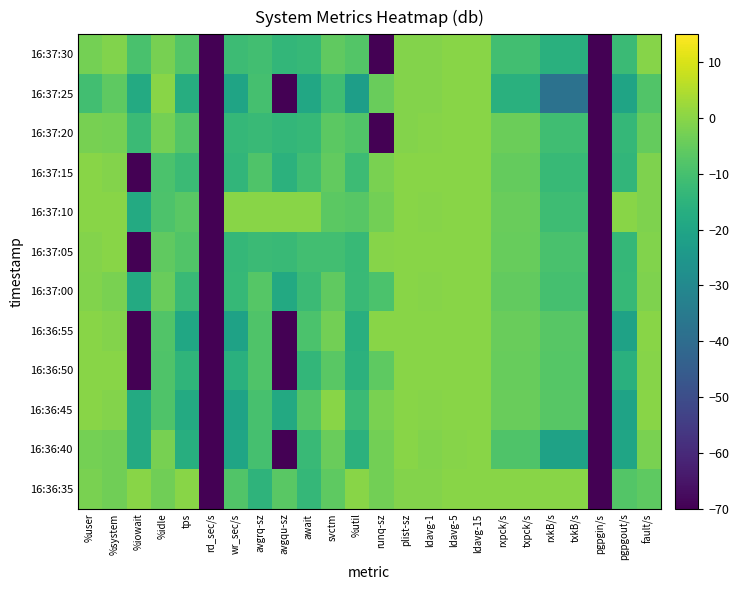

Reading left to right, what are all the values shown in this chart?

16:36:35: %user=-2.0	%system=-3.3	%iowait=0.0	%idle=-3.5	tps=0.0	rd_sec/s=-100.0	wr_sec/s=-7.9	avgrq-sz=-14.6	avgqu-sz=-6.6	await=-13.3	svctm=-5.9	%util=0.0	runq-sz=-3.0	plist-sz=-0.7	ldavg-1=-0.8	ldavg-5=-0.3	ldavg-15=-0.2	rxpck/s=0.0	txpck/s=0.0	rxkB/s=0.0	txkB/s=0.0	pgpgin/s=-100.0	pgpgout/s=-7.8	fault/s=-6.2
16:36:40: %user=-2.7	%system=-3.6	%iowait=-17.9	%idle=-2.4	tps=-16.9	rd_sec/s=-100.0	wr_sec/s=-20.1	avgrq-sz=-9.9	avgqu-sz=-100.0	await=-12.2	svctm=-4.5	%util=-15.4	runq-sz=-3.0	plist-sz=-0.1	ldavg-1=-1.0	ldavg-5=-0.3	ldavg-15=-0.2	rxpck/s=-8.4	txpck/s=-8.4	rxkB/s=-20.9	txkB/s=-20.9	pgpgin/s=-100.0	pgpgout/s=-20.1	fault/s=-2.3
16:36:45: %user=-0.1	%system=-0.7	%iowait=-17.9	%idle=-8.5	tps=-17.9	rd_sec/s=-100.0	wr_sec/s=-20.8	avgrq-sz=-9.6	avgqu-sz=-18.4	await=-7.8	svctm=0.0	%util=-12.0	runq-sz=-2.0	plist-sz=-0.1	ldavg-1=-0.5	ldavg-5=-0.2	ldavg-15=-0.2	rxpck/s=-4.3	txpck/s=-4.3	rxkB/s=-7.2	txkB/s=-7.2	pgpgin/s=-100.0	pgpgout/s=-20.8	fault/s=-0.1
16:36:50: %user=-0.1	%system=0.0	%iowait=-100.0	%idle=-8.5	tps=-14.5	rd_sec/s=-100.0	wr_sec/s=-16.1	avgrq-sz=-8.3	avgqu-sz=-100.0	await=-13.8	svctm=-6.8	%util=-15.4	runq-sz=-6.0	plist-sz=-0.2	ldavg-1=0.0	ldavg-5=-0.0	ldavg-15=-0.1	rxpck/s=-4.7	txpck/s=-4.7	rxkB/s=-7.3	txkB/s=-7.3	pgpgin/s=-100.0	pgpgout/s=-16.1	fault/s=-0.3
16:36:55: %user=-0.2	%system=-0.6	%iowait=-100.0	%idle=-8.0	tps=-19.3	rd_sec/s=-100.0	wr_sec/s=-20.9	avgrq-sz=-8.3	avgqu-sz=-100.0	await=-9.0	svctm=-3.0	%util=-16.4	runq-sz=0.0	plist-sz=-0.1	ldavg-1=-0.2	ldavg-5=-0.1	ldavg-15=-0.1	rxpck/s=-4.4	txpck/s=-4.4	rxkB/s=-7.2	txkB/s=-7.2	pgpgin/s=-100.0	pgpgout/s=-20.9	fault/s=0.0
16:37:00: %user=-1.2	%system=-2.0	%iowait=-17.9	%idle=-4.5	tps=-12.5	rd_sec/s=-100.0	wr_sec/s=-13.1	avgrq-sz=-7.2	avgqu-sz=-18.4	await=-12.1	svctm=-5.8	%util=-12.4	runq-sz=-9.0	plist-sz=0.0	ldavg-1=-0.3	ldavg-5=-0.1	ldavg-15=-0.1	rxpck/s=-5.5	txpck/s=-5.5	rxkB/s=-10.2	txkB/s=-10.2	pgpgin/s=-100.0	pgpgout/s=-13.1	fault/s=-1.4
16:37:05: %user=-0.7	%system=-0.2	%iowait=-100.0	%idle=-5.8	tps=-8.0	rd_sec/s=-100.0	wr_sec/s=-13.3	avgrq-sz=-12.1	avgqu-sz=-12.4	await=-10.7	svctm=-10.8	%util=-12.8	runq-sz=-0.6	plist-sz=-0.1	ldavg-1=-0.2	ldavg-5=-0.0	ldavg-15=-0.0	rxpck/s=-4.8	txpck/s=-4.8	rxkB/s=-9.5	txkB/s=-9.5	pgpgin/s=-100.0	pgpgout/s=-13.3	fault/s=-1.2
16:37:10: %user=-0.1	%system=-0.2	%iowait=-17.9	%idle=-8.8	tps=-6.7	rd_sec/s=-100.0	wr_sec/s=0.0	avgrq-sz=0.0	avgqu-sz=0.0	await=0.0	svctm=-6.3	%util=-7.1	runq-sz=-3.0	plist-sz=-0.1	ldavg-1=-0.4	ldavg-5=-0.1	ldavg-15=-0.0	rxpck/s=-4.6	txpck/s=-4.6	rxkB/s=-11.5	txkB/s=-11.5	pgpgin/s=-100.0	pgpgout/s=0.0	fault/s=-1.6
16:37:15: %user=0.0	%system=-0.7	%iowait=-100.0	%idle=-9.2	tps=-12.2	rd_sec/s=-100.0	wr_sec/s=-13.9	avgrq-sz=-8.5	avgqu-sz=-15.4	await=-11.1	svctm=-5.3	%util=-11.6	runq-sz=-2.0	plist-sz=-0.1	ldavg-1=-0.2	ldavg-5=0.0	ldavg-15=0.0	rxpck/s=-5.2	txpck/s=-5.2	rxkB/s=-12.6	txkB/s=-12.6	pgpgin/s=-100.0	pgpgout/s=-13.9	fault/s=-1.4
16:37:20: %user=-2.5	%system=-2.7	%iowait=-11.9	%idle=-2.7	tps=-7.9	rd_sec/s=-100.0	wr_sec/s=-13.4	avgrq-sz=-12.3	avgqu-sz=-13.6	await=-13.2	svctm=-6.3	%util=-8.2	runq-sz=-100.0	plist-sz=-0.8	ldavg-1=-0.6	ldavg-5=-0.1	ldavg-15=-0.0	rxpck/s=-4.2	txpck/s=-4.2	rxkB/s=-11.2	txkB/s=-11.2	pgpgin/s=-100.0	pgpgout/s=-13.4	fault/s=-5.1
16:37:25: %user=-10.8	%system=-6.1	%iowait=-17.9	%idle=0.0	tps=-17.2	rd_sec/s=-100.0	wr_sec/s=-20.5	avgrq-sz=-10.0	avgqu-sz=-100.0	await=-18.9	svctm=-11.1	%util=-22.4	runq-sz=-4.3	plist-sz=-0.9	ldavg-1=-0.9	ldavg-5=-0.2	ldavg-15=-0.1	rxpck/s=-16.0	txpck/s=-16.0	rxkB/s=-38.0	txkB/s=-38.0	pgpgin/s=-100.0	pgpgout/s=-20.5	fault/s=-8.2
16:37:30: %user=-2.8	%system=-1.0	%iowait=-9.5	%idle=-2.5	tps=-7.8	rd_sec/s=-100.0	wr_sec/s=-11.7	avgrq-sz=-10.6	avgqu-sz=-13.6	await=-13.0	svctm=-5.8	%util=-7.6	runq-sz=-100.0	plist-sz=-0.9	ldavg-1=-0.9	ldavg-5=-0.1	ldavg-15=-0.0	rxpck/s=-10.9	txpck/s=-10.9	rxkB/s=-16.0	txkB/s=-16.0	pgpgin/s=-100.0	pgpgout/s=-11.9	fault/s=-0.3